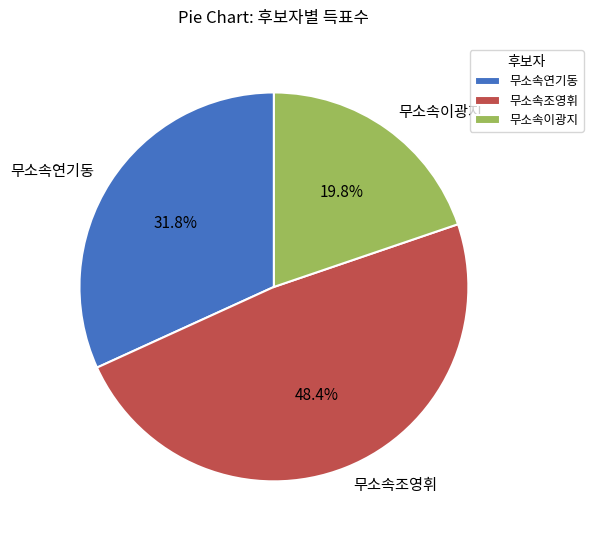

Which category has the smallest portion of the pie?

무소속이광지